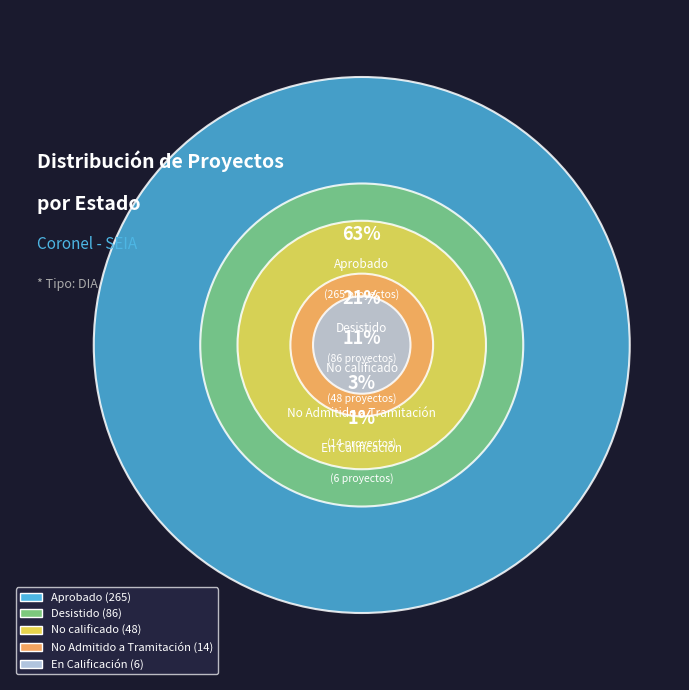

How many slices are in this pie chart?

5